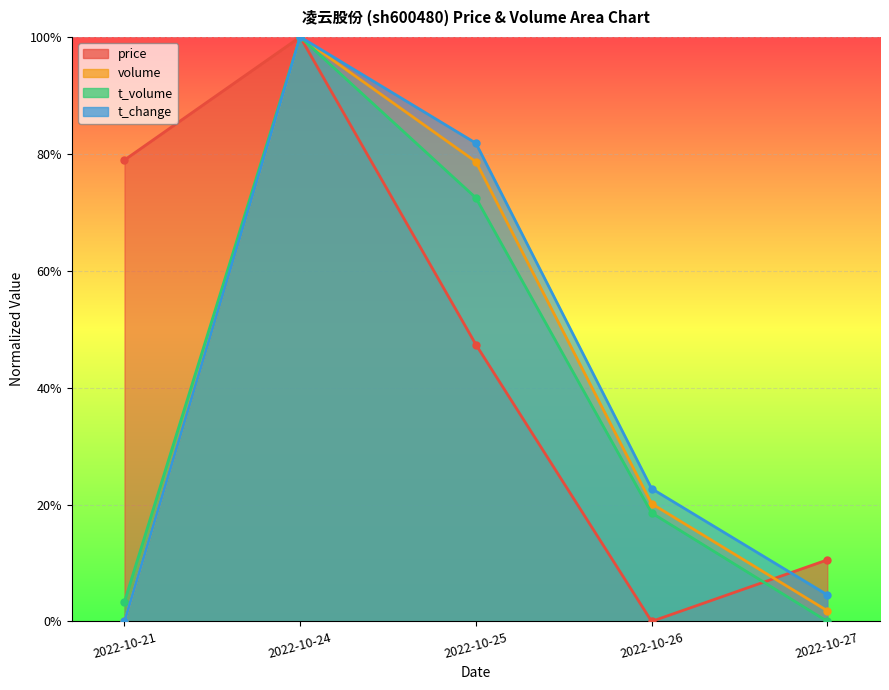

Rank the series at 2022-10-21 from highest to lowest value.

price, t_volume, volume, t_change